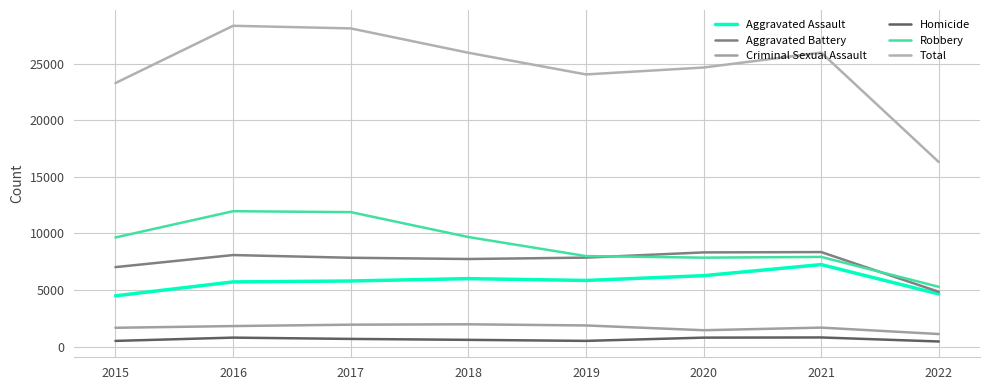

In Total, how many points are lower than both neighbors (excluding endpoints)?

1